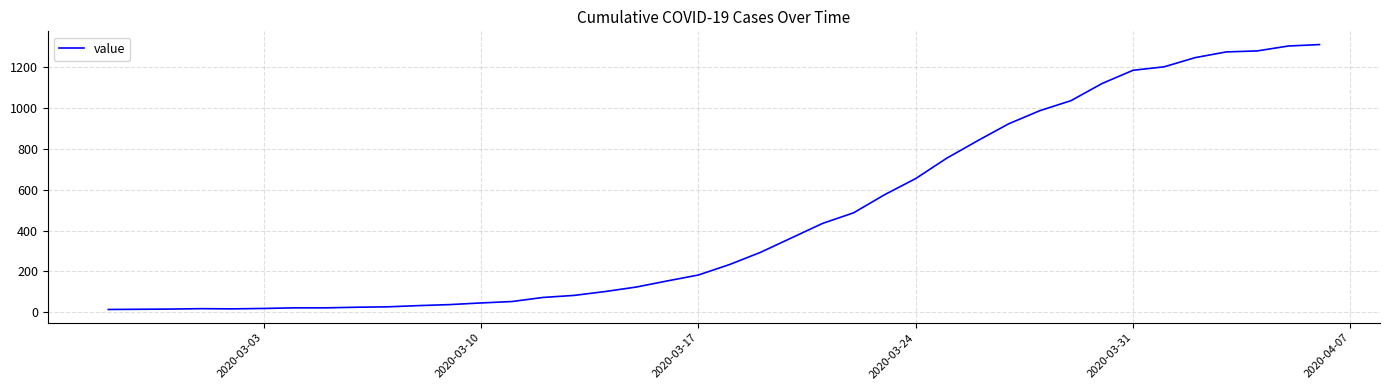

What is the difference between the maximum and minimum values?

1299